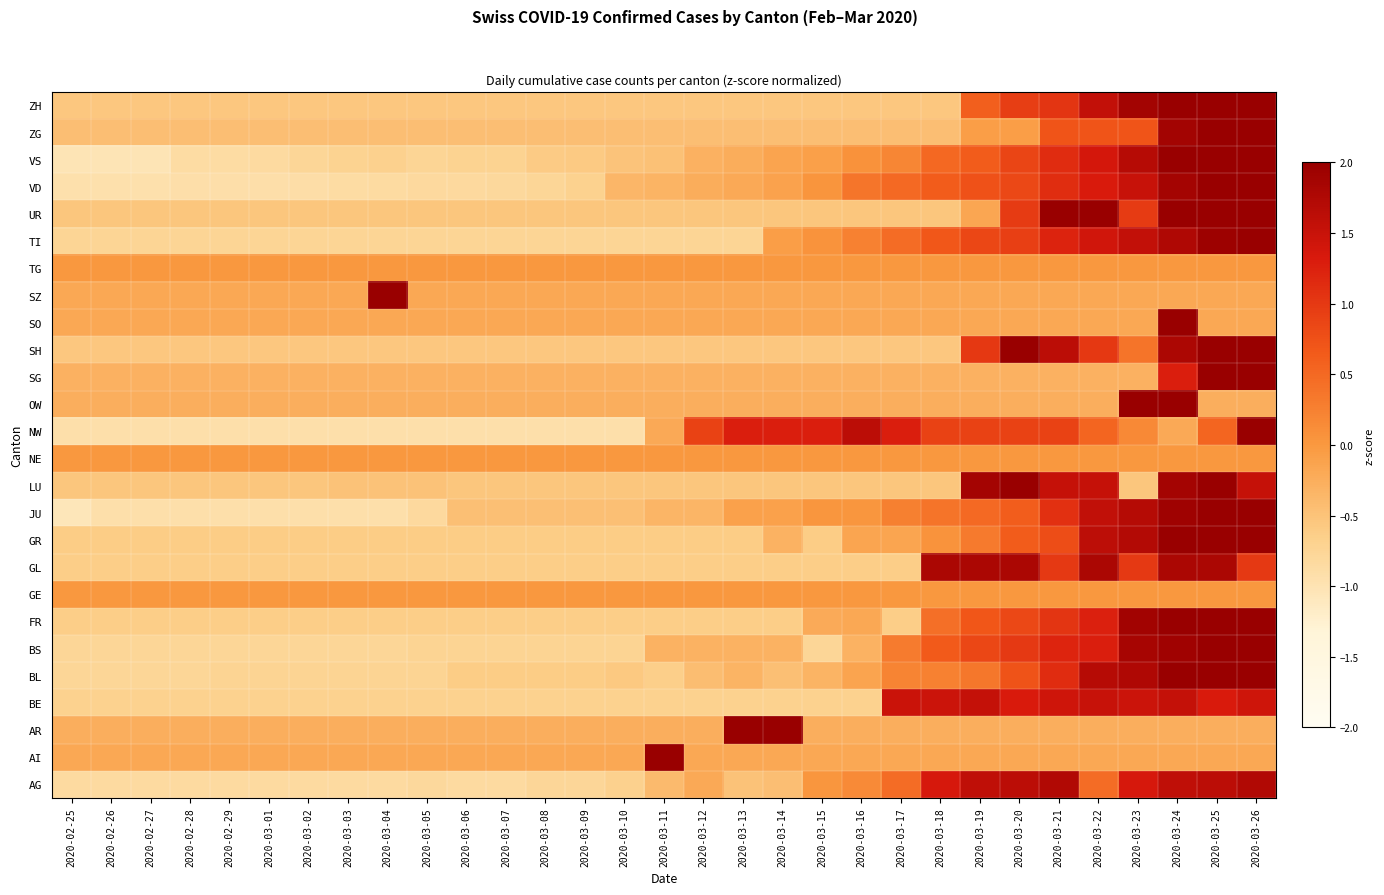

Reading right to left, extract all data points from this chart.

AG: 2020-03-26=1.7	2020-03-25=1.6	2020-03-24=1.6	2020-03-23=1.4	2020-03-22=0.5	2020-03-21=1.7	2020-03-20=1.6	2020-03-19=1.6	2020-03-18=1.4	2020-03-17=0.5	2020-03-16=0.1	2020-03-15=0.0	2020-03-14=-0.4	2020-03-13=-0.5	2020-03-12=-0.2	2020-03-11=-0.4	2020-03-10=-0.7	2020-03-09=-0.8	2020-03-08=-0.8	2020-03-07=-0.8	2020-03-06=-0.8	2020-03-05=-0.8	2020-03-04=-0.8	2020-03-03=-0.8	2020-03-02=-0.8	2020-03-01=-0.8	2020-02-29=-0.8	2020-02-28=-0.8	2020-02-27=-0.8	2020-02-26=-0.8	2020-02-25=-0.8
AI: 2020-03-26=-0.2	2020-03-25=-0.2	2020-03-24=-0.2	2020-03-23=-0.2	2020-03-22=-0.2	2020-03-21=-0.2	2020-03-20=-0.2	2020-03-19=-0.2	2020-03-18=-0.2	2020-03-17=-0.2	2020-03-16=-0.2	2020-03-15=-0.2	2020-03-14=-0.2	2020-03-13=-0.2	2020-03-12=-0.2	2020-03-11=5.5	2020-03-10=-0.2	2020-03-09=-0.2	2020-03-08=-0.2	2020-03-07=-0.2	2020-03-06=-0.2	2020-03-05=-0.2	2020-03-04=-0.2	2020-03-03=-0.2	2020-03-02=-0.2	2020-03-01=-0.2	2020-02-29=-0.2	2020-02-28=-0.2	2020-02-27=-0.2	2020-02-26=-0.2	2020-02-25=-0.2
AR: 2020-03-26=-0.3	2020-03-25=-0.3	2020-03-24=-0.3	2020-03-23=-0.3	2020-03-22=-0.3	2020-03-21=-0.3	2020-03-20=-0.3	2020-03-19=-0.3	2020-03-18=-0.3	2020-03-17=-0.3	2020-03-16=-0.3	2020-03-15=-0.3	2020-03-14=3.5	2020-03-13=4.1	2020-03-12=-0.3	2020-03-11=-0.3	2020-03-10=-0.3	2020-03-09=-0.3	2020-03-08=-0.3	2020-03-07=-0.3	2020-03-06=-0.3	2020-03-05=-0.3	2020-03-04=-0.3	2020-03-03=-0.3	2020-03-02=-0.3	2020-03-01=-0.3	2020-02-29=-0.3	2020-02-28=-0.3	2020-02-27=-0.3	2020-02-26=-0.3	2020-02-25=-0.3
BE: 2020-03-26=1.4	2020-03-25=1.3	2020-03-24=1.5	2020-03-23=1.5	2020-03-22=1.5	2020-03-21=1.4	2020-03-20=1.3	2020-03-19=1.5	2020-03-18=1.5	2020-03-17=1.5	2020-03-16=-0.7	2020-03-15=-0.7	2020-03-14=-0.7	2020-03-13=-0.7	2020-03-12=-0.7	2020-03-11=-0.7	2020-03-10=-0.7	2020-03-09=-0.7	2020-03-08=-0.7	2020-03-07=-0.7	2020-03-06=-0.7	2020-03-05=-0.7	2020-03-04=-0.7	2020-03-03=-0.7	2020-03-02=-0.7	2020-03-01=-0.7	2020-02-29=-0.7	2020-02-28=-0.7	2020-02-27=-0.7	2020-02-26=-0.7	2020-02-25=-0.7
BL: 2020-03-26=2.4	2020-03-25=2.2	2020-03-24=2.0	2020-03-23=1.8	2020-03-22=1.7	2020-03-21=1.1	2020-03-20=0.7	2020-03-19=0.4	2020-03-18=0.2	2020-03-17=0.2	2020-03-16=-0.1	2020-03-15=-0.3	2020-03-14=-0.5	2020-03-13=-0.3	2020-03-12=-0.4	2020-03-11=-0.6	2020-03-10=-0.6	2020-03-09=-0.6	2020-03-08=-0.6	2020-03-07=-0.6	2020-03-06=-0.6	2020-03-05=-0.7	2020-03-04=-0.7	2020-03-03=-0.7	2020-03-02=-0.7	2020-03-01=-0.7	2020-02-29=-0.7	2020-02-28=-0.8	2020-02-27=-0.8	2020-02-26=-0.8	2020-02-25=-0.8
BS: 2020-03-26=2.3	2020-03-25=2.0	2020-03-24=1.9	2020-03-23=1.8	2020-03-22=1.3	2020-03-21=1.2	2020-03-20=1.0	2020-03-19=0.9	2020-03-18=0.6	2020-03-17=0.3	2020-03-16=-0.3	2020-03-15=-0.8	2020-03-14=-0.3	2020-03-13=-0.3	2020-03-12=-0.3	2020-03-11=-0.3	2020-03-10=-0.7	2020-03-09=-0.7	2020-03-08=-0.7	2020-03-07=-0.7	2020-03-06=-0.7	2020-03-05=-0.7	2020-03-04=-0.8	2020-03-03=-0.8	2020-03-02=-0.8	2020-03-01=-0.8	2020-02-29=-0.8	2020-02-28=-0.8	2020-02-27=-0.8	2020-02-26=-0.8	2020-02-25=-0.8
FR: 2020-03-26=2.3	2020-03-25=2.3	2020-03-24=2.2	2020-03-23=1.9	2020-03-22=1.3	2020-03-21=1.0	2020-03-20=0.8	2020-03-19=0.7	2020-03-18=0.4	2020-03-17=-0.6	2020-03-16=-0.2	2020-03-15=-0.2	2020-03-14=-0.6	2020-03-13=-0.6	2020-03-12=-0.6	2020-03-11=-0.6	2020-03-10=-0.6	2020-03-09=-0.6	2020-03-08=-0.6	2020-03-07=-0.6	2020-03-06=-0.6	2020-03-05=-0.6	2020-03-04=-0.6	2020-03-03=-0.6	2020-03-02=-0.6	2020-03-01=-0.6	2020-02-29=-0.6	2020-02-28=-0.6	2020-02-27=-0.6	2020-02-26=-0.6	2020-02-25=-0.6
GE: 2020-03-26=0.0	2020-03-25=0.0	2020-03-24=0.0	2020-03-23=0.0	2020-03-22=0.0	2020-03-21=0.0	2020-03-20=0.0	2020-03-19=0.0	2020-03-18=0.0	2020-03-17=0.0	2020-03-16=0.0	2020-03-15=0.0	2020-03-14=0.0	2020-03-13=0.0	2020-03-12=0.0	2020-03-11=0.0	2020-03-10=0.0	2020-03-09=0.0	2020-03-08=0.0	2020-03-07=0.0	2020-03-06=0.0	2020-03-05=0.0	2020-03-04=0.0	2020-03-03=0.0	2020-03-02=0.0	2020-03-01=0.0	2020-02-29=0.0	2020-02-28=0.0	2020-02-27=0.0	2020-02-26=0.0	2020-02-25=0.0
GL: 2020-03-26=1.0	2020-03-25=1.8	2020-03-24=1.8	2020-03-23=1.0	2020-03-22=1.8	2020-03-21=1.0	2020-03-20=1.8	2020-03-19=1.8	2020-03-18=1.8	2020-03-17=-0.6	2020-03-16=-0.6	2020-03-15=-0.6	2020-03-14=-0.6	2020-03-13=-0.6	2020-03-12=-0.6	2020-03-11=-0.6	2020-03-10=-0.6	2020-03-09=-0.6	2020-03-08=-0.6	2020-03-07=-0.6	2020-03-06=-0.6	2020-03-05=-0.6	2020-03-04=-0.6	2020-03-03=-0.6	2020-03-02=-0.6	2020-03-01=-0.6	2020-02-29=-0.6	2020-02-28=-0.6	2020-02-27=-0.6	2020-02-26=-0.6	2020-02-25=-0.6
GR: 2020-03-26=2.6	2020-03-25=2.4	2020-03-24=2.1	2020-03-23=1.7	2020-03-22=1.6	2020-03-21=0.8	2020-03-20=0.6	2020-03-19=0.3	2020-03-18=0.1	2020-03-17=-0.1	2020-03-16=-0.1	2020-03-15=-0.6	2020-03-14=-0.3	2020-03-13=-0.6	2020-03-12=-0.6	2020-03-11=-0.6	2020-03-10=-0.6	2020-03-09=-0.6	2020-03-08=-0.6	2020-03-07=-0.6	2020-03-06=-0.6	2020-03-05=-0.6	2020-03-04=-0.6	2020-03-03=-0.6	2020-03-02=-0.6	2020-03-01=-0.6	2020-02-29=-0.6	2020-02-28=-0.6	2020-02-27=-0.6	2020-02-26=-0.6	2020-02-25=-0.6
JU: 2020-03-26=2.3	2020-03-25=2.2	2020-03-24=1.9	2020-03-23=1.7	2020-03-22=1.6	2020-03-21=1.1	2020-03-20=0.6	2020-03-19=0.5	2020-03-18=0.4	2020-03-17=0.3	2020-03-16=0.0	2020-03-15=0.0	2020-03-14=-0.1	2020-03-13=-0.1	2020-03-12=-0.3	2020-03-11=-0.3	2020-03-10=-0.5	2020-03-09=-0.5	2020-03-08=-0.5	2020-03-07=-0.5	2020-03-06=-0.5	2020-03-05=-0.8	2020-03-04=-0.9	2020-03-03=-0.9	2020-03-02=-0.9	2020-03-01=-0.9	2020-02-29=-0.9	2020-02-28=-0.9	2020-02-27=-0.9	2020-02-26=-0.9	2020-02-25=-1.1
LU: 2020-03-26=1.5	2020-03-25=2.2	2020-03-24=1.9	2020-03-23=-0.5	2020-03-22=1.5	2020-03-21=1.5	2020-03-20=2.2	2020-03-19=1.9	2020-03-18=-0.5	2020-03-17=-0.5	2020-03-16=-0.5	2020-03-15=-0.5	2020-03-14=-0.5	2020-03-13=-0.5	2020-03-12=-0.5	2020-03-11=-0.5	2020-03-10=-0.5	2020-03-09=-0.5	2020-03-08=-0.5	2020-03-07=-0.5	2020-03-06=-0.5	2020-03-05=-0.5	2020-03-04=-0.5	2020-03-03=-0.5	2020-03-02=-0.5	2020-03-01=-0.5	2020-02-29=-0.5	2020-02-28=-0.5	2020-02-27=-0.5	2020-02-26=-0.5	2020-02-25=-0.5
NE: 2020-03-26=0.0	2020-03-25=0.0	2020-03-24=0.0	2020-03-23=0.0	2020-03-22=0.0	2020-03-21=0.0	2020-03-20=0.0	2020-03-19=0.0	2020-03-18=0.0	2020-03-17=0.0	2020-03-16=0.0	2020-03-15=0.0	2020-03-14=0.0	2020-03-13=0.0	2020-03-12=0.0	2020-03-11=0.0	2020-03-10=0.0	2020-03-09=0.0	2020-03-08=0.0	2020-03-07=0.0	2020-03-06=0.0	2020-03-05=0.0	2020-03-04=0.0	2020-03-03=0.0	2020-03-02=0.0	2020-03-01=0.0	2020-02-29=0.0	2020-02-28=0.0	2020-02-27=0.0	2020-02-26=0.0	2020-02-25=0.0
NW: 2020-03-26=2.0	2020-03-25=0.5	2020-03-24=-0.2	2020-03-23=0.2	2020-03-22=0.5	2020-03-21=0.9	2020-03-20=0.9	2020-03-19=0.9	2020-03-18=0.9	2020-03-17=1.3	2020-03-16=1.6	2020-03-15=1.3	2020-03-14=1.3	2020-03-13=1.3	2020-03-12=0.9	2020-03-11=-0.2	2020-03-10=-0.9	2020-03-09=-0.9	2020-03-08=-0.9	2020-03-07=-0.9	2020-03-06=-0.9	2020-03-05=-0.9	2020-03-04=-0.9	2020-03-03=-0.9	2020-03-02=-0.9	2020-03-01=-0.9	2020-02-29=-0.9	2020-02-28=-0.9	2020-02-27=-0.9	2020-02-26=-0.9	2020-02-25=-0.9
OW: 2020-03-26=-0.3	2020-03-25=-0.3	2020-03-24=4.5	2020-03-23=2.9	2020-03-22=-0.3	2020-03-21=-0.3	2020-03-20=-0.3	2020-03-19=-0.3	2020-03-18=-0.3	2020-03-17=-0.3	2020-03-16=-0.3	2020-03-15=-0.3	2020-03-14=-0.3	2020-03-13=-0.3	2020-03-12=-0.3	2020-03-11=-0.3	2020-03-10=-0.3	2020-03-09=-0.3	2020-03-08=-0.3	2020-03-07=-0.3	2020-03-06=-0.3	2020-03-05=-0.3	2020-03-04=-0.3	2020-03-03=-0.3	2020-03-02=-0.3	2020-03-01=-0.3	2020-02-29=-0.3	2020-02-28=-0.3	2020-02-27=-0.3	2020-02-26=-0.3	2020-02-25=-0.3
SG: 2020-03-26=4.7	2020-03-25=2.3	2020-03-24=1.3	2020-03-23=-0.3	2020-03-22=-0.3	2020-03-21=-0.3	2020-03-20=-0.3	2020-03-19=-0.3	2020-03-18=-0.3	2020-03-17=-0.3	2020-03-16=-0.3	2020-03-15=-0.3	2020-03-14=-0.3	2020-03-13=-0.3	2020-03-12=-0.3	2020-03-11=-0.3	2020-03-10=-0.3	2020-03-09=-0.3	2020-03-08=-0.3	2020-03-07=-0.3	2020-03-06=-0.3	2020-03-05=-0.3	2020-03-04=-0.3	2020-03-03=-0.3	2020-03-02=-0.3	2020-03-01=-0.3	2020-02-29=-0.3	2020-02-28=-0.3	2020-02-27=-0.3	2020-02-26=-0.3	2020-02-25=-0.3
SH: 2020-03-26=2.3	2020-03-25=2.4	2020-03-24=1.8	2020-03-23=0.4	2020-03-22=1.0	2020-03-21=1.6	2020-03-20=2.3	2020-03-19=1.0	2020-03-18=-0.6	2020-03-17=-0.6	2020-03-16=-0.6	2020-03-15=-0.6	2020-03-14=-0.6	2020-03-13=-0.6	2020-03-12=-0.6	2020-03-11=-0.6	2020-03-10=-0.6	2020-03-09=-0.6	2020-03-08=-0.6	2020-03-07=-0.6	2020-03-06=-0.6	2020-03-05=-0.6	2020-03-04=-0.6	2020-03-03=-0.6	2020-03-02=-0.6	2020-03-01=-0.6	2020-02-29=-0.6	2020-02-28=-0.6	2020-02-27=-0.6	2020-02-26=-0.6	2020-02-25=-0.6
SO: 2020-03-26=-0.2	2020-03-25=-0.2	2020-03-24=5.5	2020-03-23=-0.2	2020-03-22=-0.2	2020-03-21=-0.2	2020-03-20=-0.2	2020-03-19=-0.2	2020-03-18=-0.2	2020-03-17=-0.2	2020-03-16=-0.2	2020-03-15=-0.2	2020-03-14=-0.2	2020-03-13=-0.2	2020-03-12=-0.2	2020-03-11=-0.2	2020-03-10=-0.2	2020-03-09=-0.2	2020-03-08=-0.2	2020-03-07=-0.2	2020-03-06=-0.2	2020-03-05=-0.2	2020-03-04=-0.2	2020-03-03=-0.2	2020-03-02=-0.2	2020-03-01=-0.2	2020-02-29=-0.2	2020-02-28=-0.2	2020-02-27=-0.2	2020-02-26=-0.2	2020-02-25=-0.2
SZ: 2020-03-26=-0.2	2020-03-25=-0.2	2020-03-24=-0.2	2020-03-23=-0.2	2020-03-22=-0.2	2020-03-21=-0.2	2020-03-20=-0.2	2020-03-19=-0.2	2020-03-18=-0.2	2020-03-17=-0.2	2020-03-16=-0.2	2020-03-15=-0.2	2020-03-14=-0.2	2020-03-13=-0.2	2020-03-12=-0.2	2020-03-11=-0.2	2020-03-10=-0.2	2020-03-09=-0.2	2020-03-08=-0.2	2020-03-07=-0.2	2020-03-06=-0.2	2020-03-05=-0.2	2020-03-04=5.5	2020-03-03=-0.2	2020-03-02=-0.2	2020-03-01=-0.2	2020-02-29=-0.2	2020-02-28=-0.2	2020-02-27=-0.2	2020-02-26=-0.2	2020-02-25=-0.2
TG: 2020-03-26=0.0	2020-03-25=0.0	2020-03-24=0.0	2020-03-23=0.0	2020-03-22=0.0	2020-03-21=0.0	2020-03-20=0.0	2020-03-19=0.0	2020-03-18=0.0	2020-03-17=0.0	2020-03-16=0.0	2020-03-15=0.0	2020-03-14=0.0	2020-03-13=0.0	2020-03-12=0.0	2020-03-11=0.0	2020-03-10=0.0	2020-03-09=0.0	2020-03-08=0.0	2020-03-07=0.0	2020-03-06=0.0	2020-03-05=0.0	2020-03-04=0.0	2020-03-03=0.0	2020-03-02=0.0	2020-03-01=0.0	2020-02-29=0.0	2020-02-28=0.0	2020-02-27=0.0	2020-02-26=0.0	2020-02-25=0.0
TI: 2020-03-26=2.4	2020-03-25=1.9	2020-03-24=1.8	2020-03-23=1.6	2020-03-22=1.4	2020-03-21=1.2	2020-03-20=0.9	2020-03-19=0.9	2020-03-18=0.7	2020-03-17=0.5	2020-03-16=0.2	2020-03-15=0.1	2020-03-14=-0.1	2020-03-13=-0.7	2020-03-12=-0.7	2020-03-11=-0.7	2020-03-10=-0.7	2020-03-09=-0.7	2020-03-08=-0.7	2020-03-07=-0.7	2020-03-06=-0.7	2020-03-05=-0.7	2020-03-04=-0.7	2020-03-03=-0.7	2020-03-02=-0.7	2020-03-01=-0.7	2020-02-29=-0.7	2020-02-28=-0.7	2020-02-27=-0.7	2020-02-26=-0.7	2020-02-25=-0.7
UR: 2020-03-26=2.1	2020-03-25=2.1	2020-03-24=2.1	2020-03-23=1.0	2020-03-22=2.1	2020-03-21=2.1	2020-03-20=1.0	2020-03-19=-0.2	2020-03-18=-0.5	2020-03-17=-0.5	2020-03-16=-0.5	2020-03-15=-0.5	2020-03-14=-0.5	2020-03-13=-0.5	2020-03-12=-0.5	2020-03-11=-0.5	2020-03-10=-0.5	2020-03-09=-0.5	2020-03-08=-0.5	2020-03-07=-0.5	2020-03-06=-0.5	2020-03-05=-0.5	2020-03-04=-0.5	2020-03-03=-0.5	2020-03-02=-0.5	2020-03-01=-0.5	2020-02-29=-0.5	2020-02-28=-0.5	2020-02-27=-0.5	2020-02-26=-0.5	2020-02-25=-0.5
VD: 2020-03-26=2.2	2020-03-25=2.1	2020-03-24=1.9	2020-03-23=1.5	2020-03-22=1.3	2020-03-21=1.1	2020-03-20=0.8	2020-03-19=0.7	2020-03-18=0.6	2020-03-17=0.5	2020-03-16=0.4	2020-03-15=0.0	2020-03-14=-0.1	2020-03-13=-0.2	2020-03-12=-0.2	2020-03-11=-0.3	2020-03-10=-0.4	2020-03-09=-0.7	2020-03-08=-0.8	2020-03-07=-0.8	2020-03-06=-0.8	2020-03-05=-0.8	2020-03-04=-0.8	2020-03-03=-0.9	2020-03-02=-0.9	2020-03-01=-0.9	2020-02-29=-0.9	2020-02-28=-0.9	2020-02-27=-0.9	2020-02-26=-0.9	2020-02-25=-0.9
VS: 2020-03-26=2.3	2020-03-25=2.1	2020-03-24=2.0	2020-03-23=1.7	2020-03-22=1.4	2020-03-21=1.1	2020-03-20=0.9	2020-03-19=0.6	2020-03-18=0.5	2020-03-17=0.2	2020-03-16=0.1	2020-03-15=-0.1	2020-03-14=-0.1	2020-03-13=-0.2	2020-03-12=-0.3	2020-03-11=-0.5	2020-03-10=-0.5	2020-03-09=-0.6	2020-03-08=-0.6	2020-03-07=-0.7	2020-03-06=-0.7	2020-03-05=-0.7	2020-03-04=-0.7	2020-03-03=-0.7	2020-03-02=-0.8	2020-03-01=-0.8	2020-02-29=-0.9	2020-02-28=-0.9	2020-02-27=-1.0	2020-02-26=-1.0	2020-02-25=-1.0
ZG: 2020-03-26=3.4	2020-03-25=3.1	2020-03-24=1.9	2020-03-23=0.7	2020-03-22=0.7	2020-03-21=0.7	2020-03-20=-0.1	2020-03-19=-0.1	2020-03-18=-0.5	2020-03-17=-0.5	2020-03-16=-0.5	2020-03-15=-0.5	2020-03-14=-0.5	2020-03-13=-0.5	2020-03-12=-0.5	2020-03-11=-0.5	2020-03-10=-0.5	2020-03-09=-0.5	2020-03-08=-0.5	2020-03-07=-0.5	2020-03-06=-0.5	2020-03-05=-0.5	2020-03-04=-0.5	2020-03-03=-0.5	2020-03-02=-0.5	2020-03-01=-0.5	2020-02-29=-0.5	2020-02-28=-0.5	2020-02-27=-0.5	2020-02-26=-0.5	2020-02-25=-0.5
ZH: 2020-03-26=2.4	2020-03-25=2.3	2020-03-24=2.1	2020-03-23=1.9	2020-03-22=1.6	2020-03-21=1.0	2020-03-20=0.9	2020-03-19=0.6	2020-03-18=-0.6	2020-03-17=-0.6	2020-03-16=-0.6	2020-03-15=-0.6	2020-03-14=-0.6	2020-03-13=-0.6	2020-03-12=-0.6	2020-03-11=-0.6	2020-03-10=-0.6	2020-03-09=-0.6	2020-03-08=-0.6	2020-03-07=-0.6	2020-03-06=-0.6	2020-03-05=-0.6	2020-03-04=-0.6	2020-03-03=-0.6	2020-03-02=-0.6	2020-03-01=-0.6	2020-02-29=-0.6	2020-02-28=-0.6	2020-02-27=-0.6	2020-02-26=-0.6	2020-02-25=-0.6